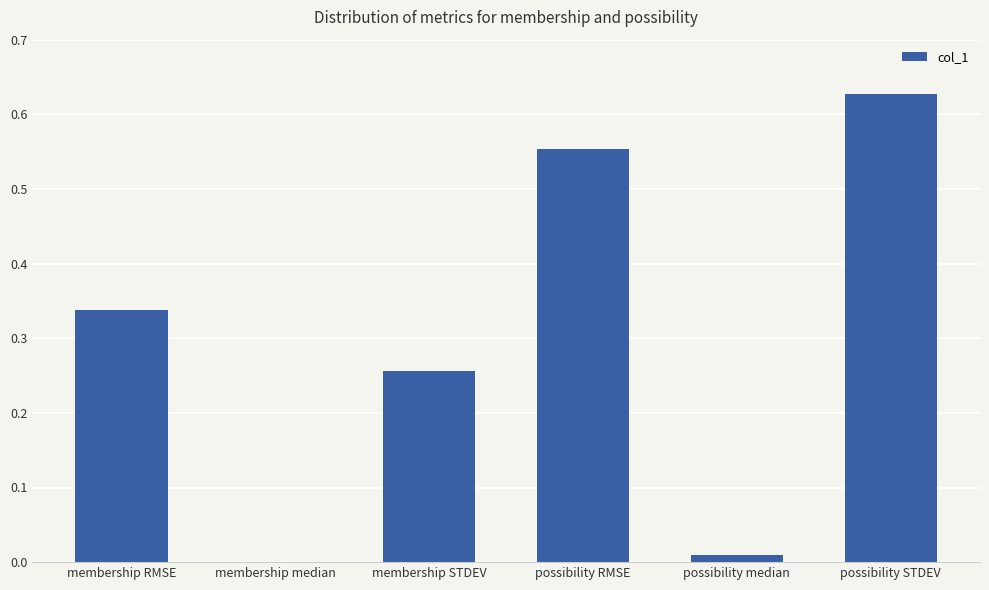

Which label corresponds to the largest value in the chart?

possibility STDEV